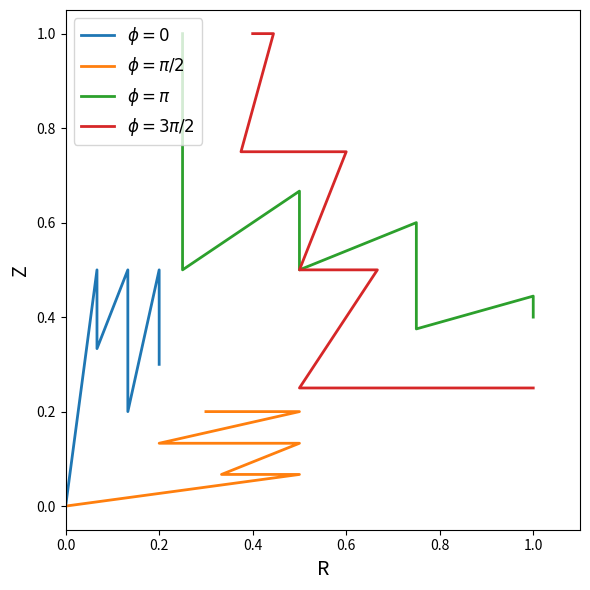

Is this an area chart (filled region under the line)?

No